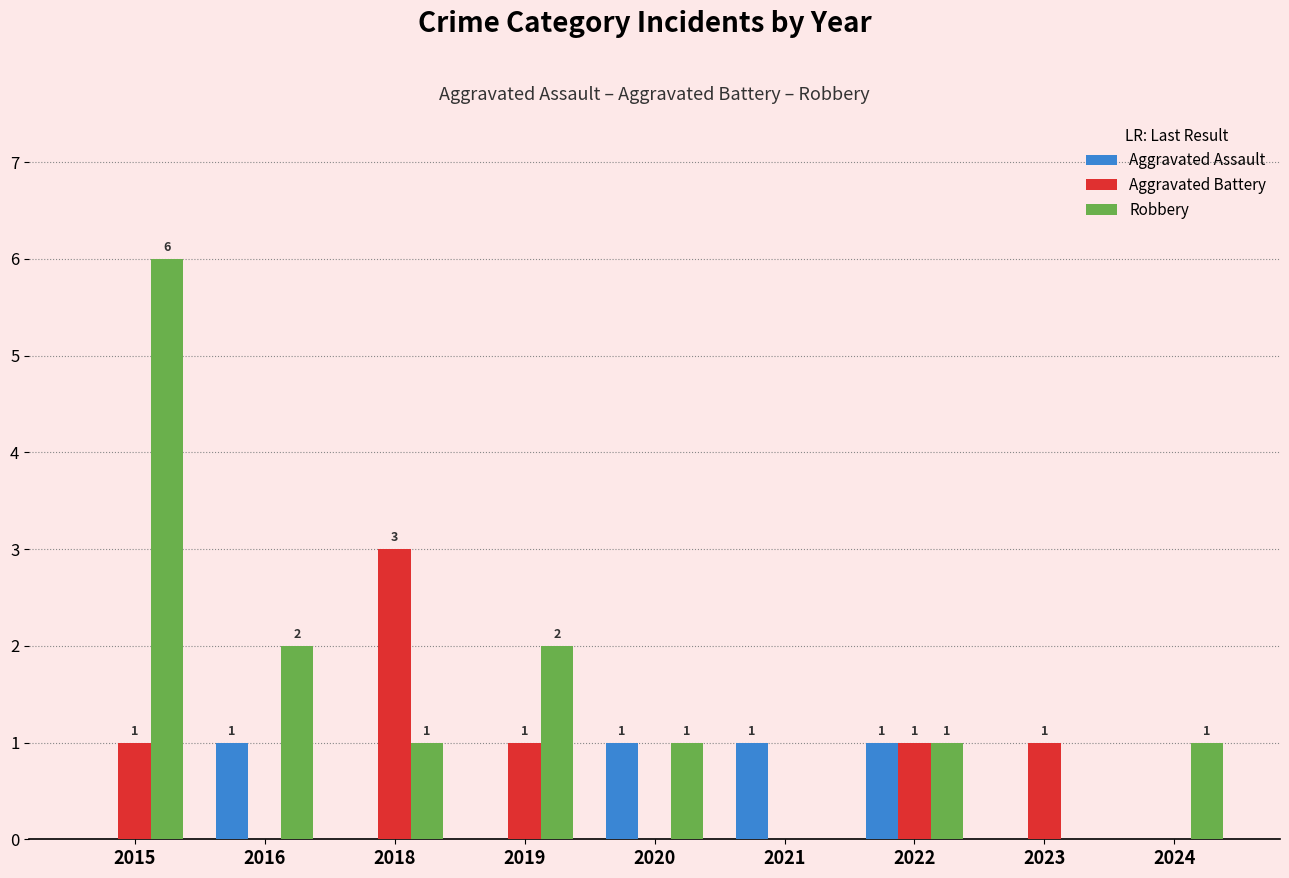

Reading left to right, list all the values displayed in this chart.

Aggravated Assault: 0	1	0	0	1	1	1	0	0
Aggravated Battery: 1	0	3	1	0	0	1	1	0
Robbery: 6	2	1	2	1	0	1	0	1